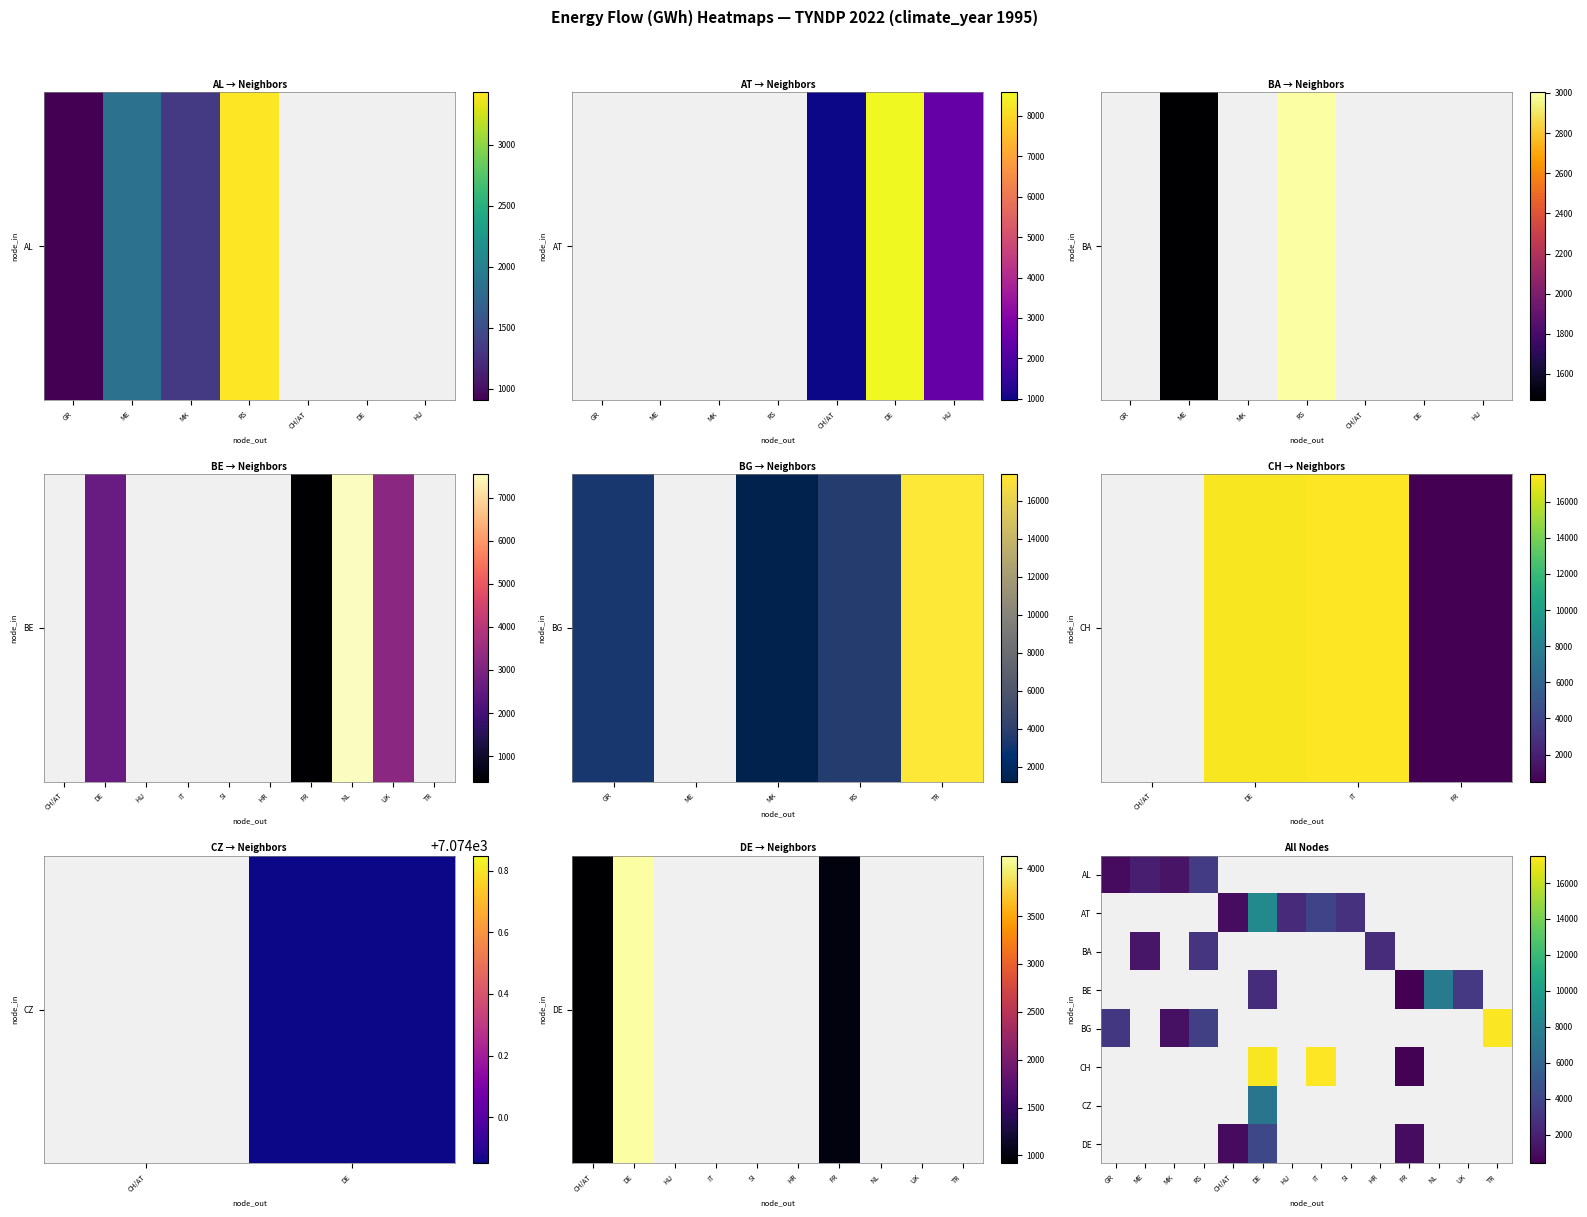

What is the difference between the highest and lowest values at MK?

137.9